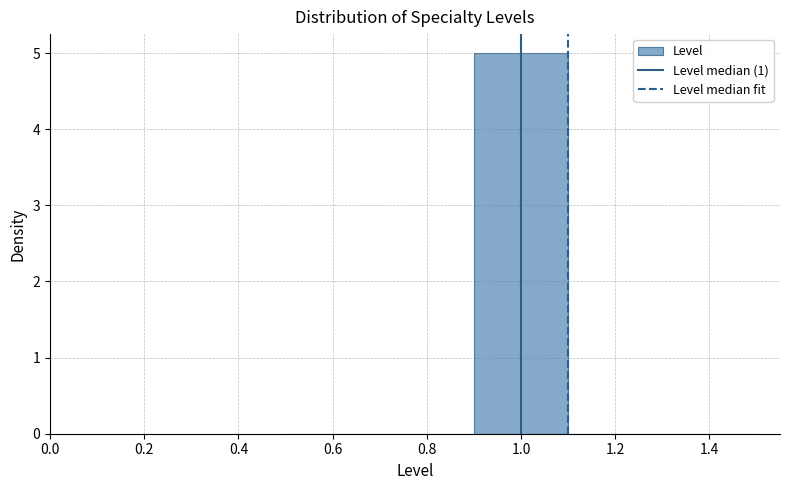

Reading left to right, transcribe this chart: for each bar, give the range it covers on the x-axis and its height. The values are not printed on the chart, so give them approximately, as read against the axis.

0.5 to 0.7: 0
0.7 to 0.9: 0
0.9 to 1.1: 5
1.1 to 1.3: 0
1.3 to 1.5: 0